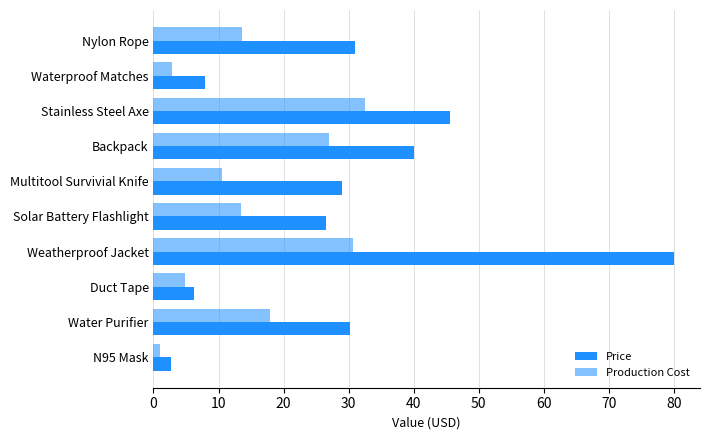

How many values in the Price series are below 30?

5